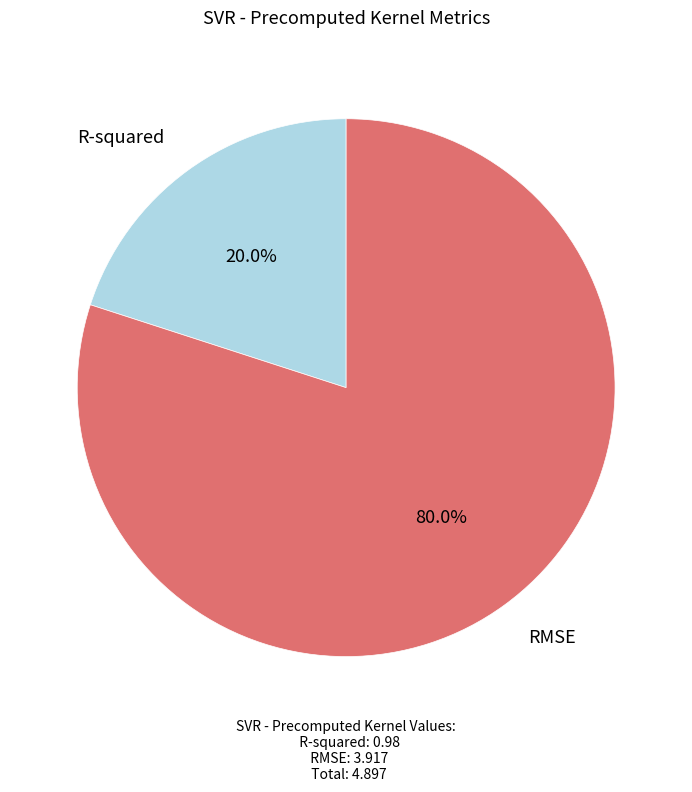

True or false: RMSE accounts for 69% of the total.

False